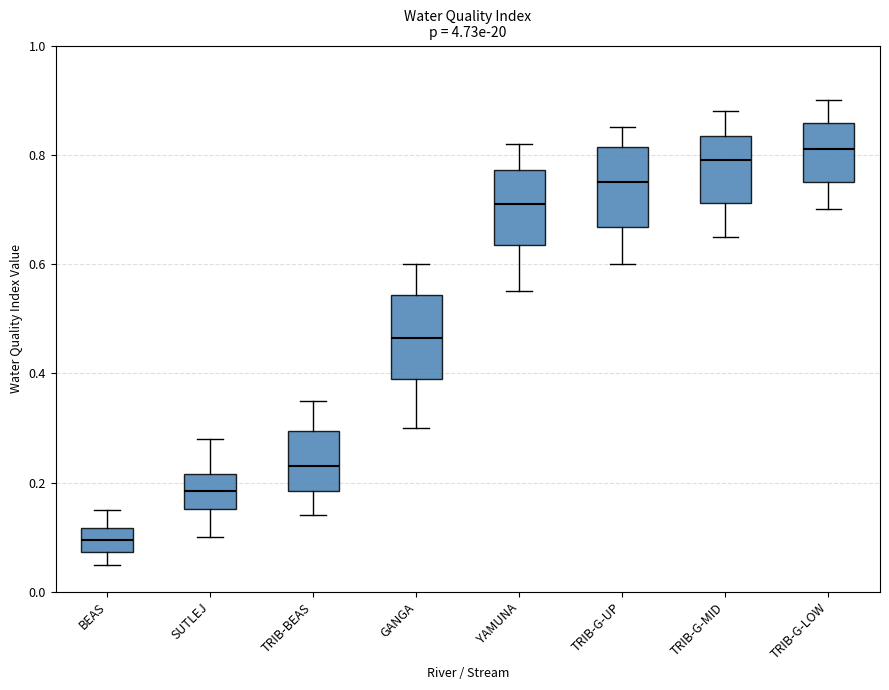

Which box's median line is the highest?

TRIB-G-LOW